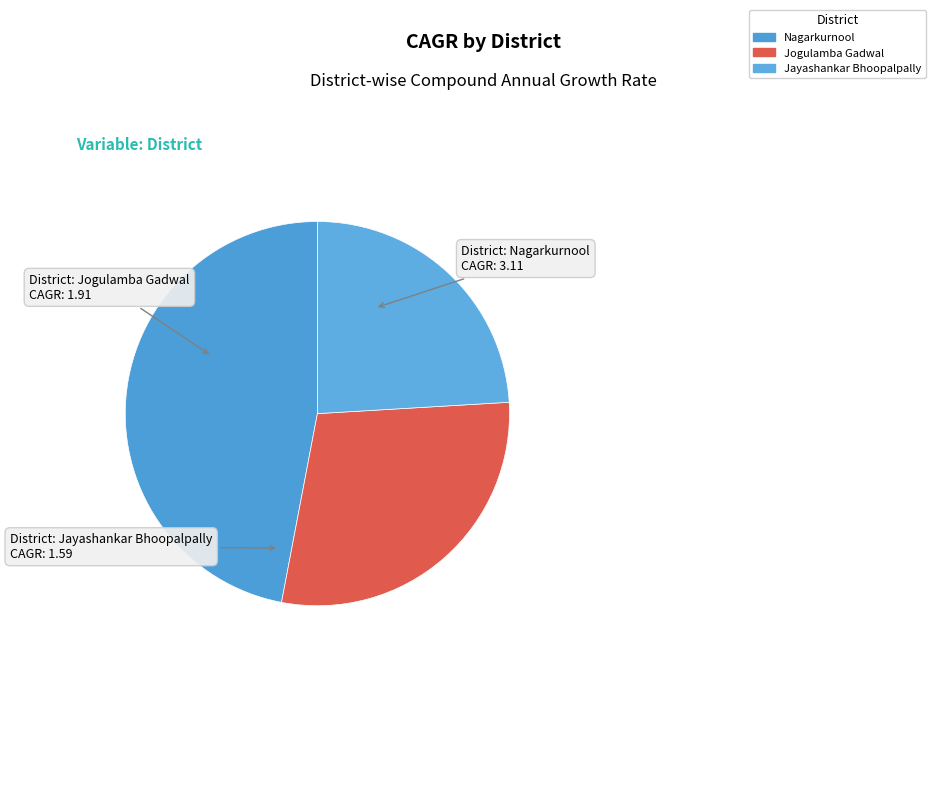

To the nearest percent, what percentage of the pie is Jogulamba Gadwal?

29%